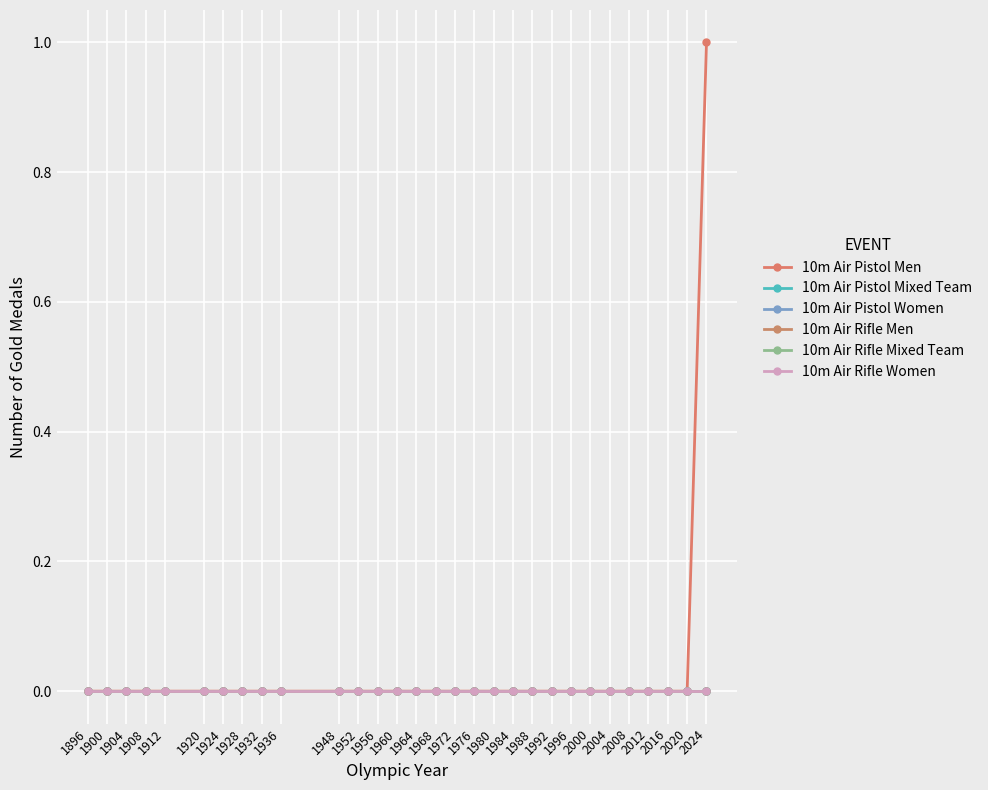

Is this an area chart (filled region under the line)?

No